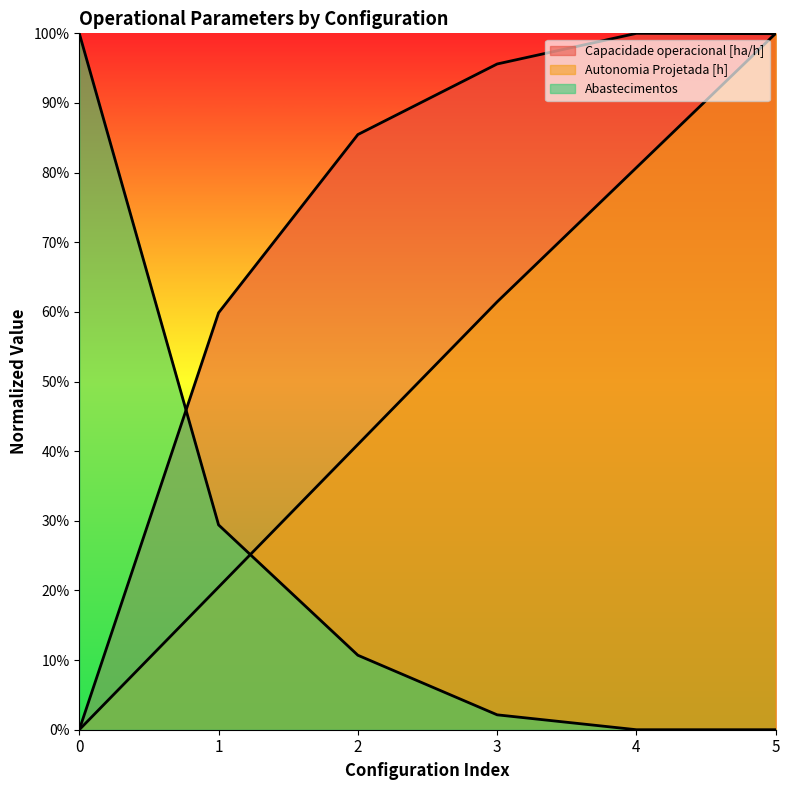

True or false: Abastecimentos and Autonomia Projetada [h] cross at least once.

True